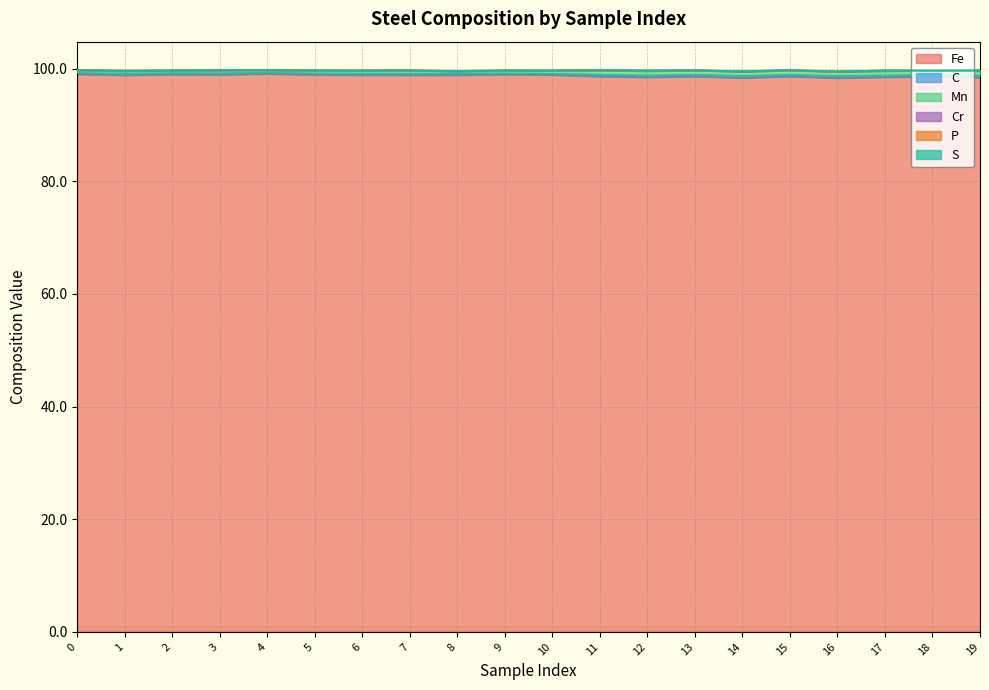

Is it true that Fe equals 98.9 at 10?

True